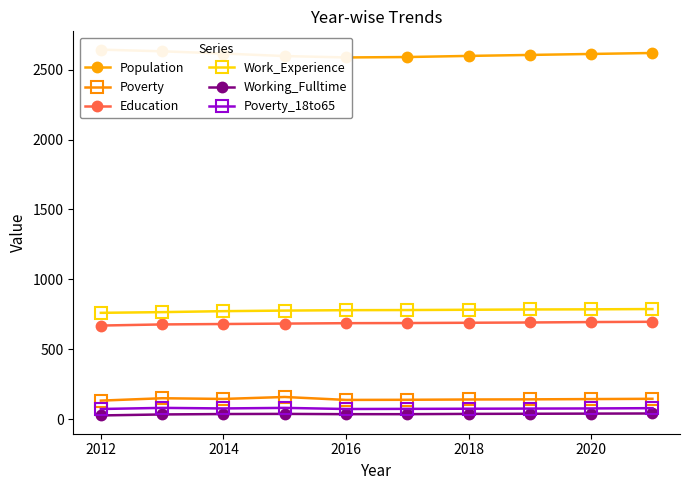

What is the sum of all Working_Fulltime values?

356